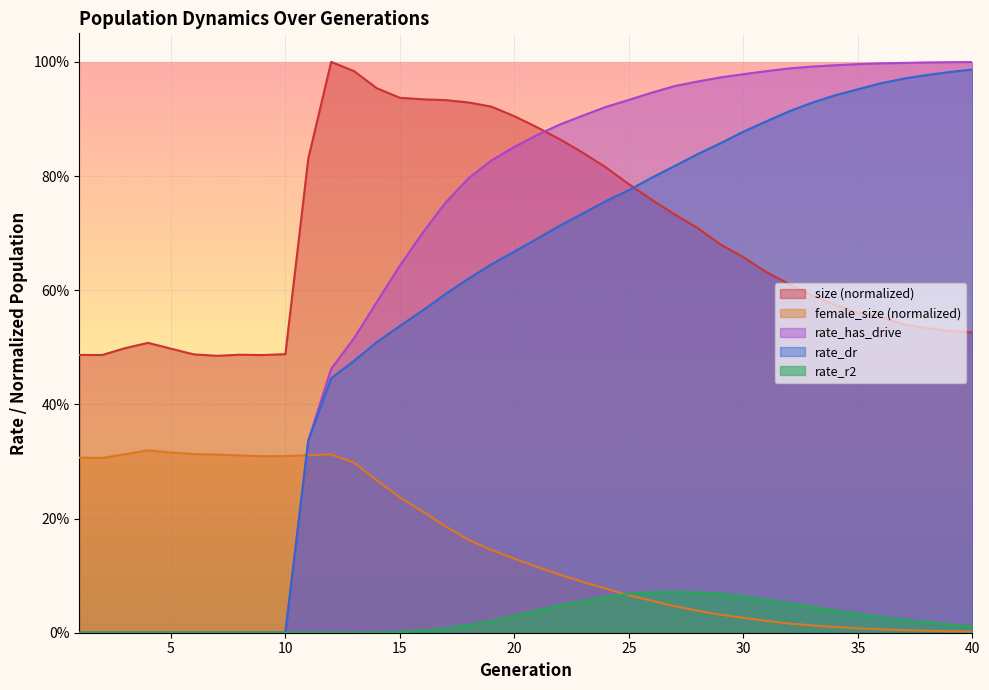

Read the female_size value at 19.

0.1